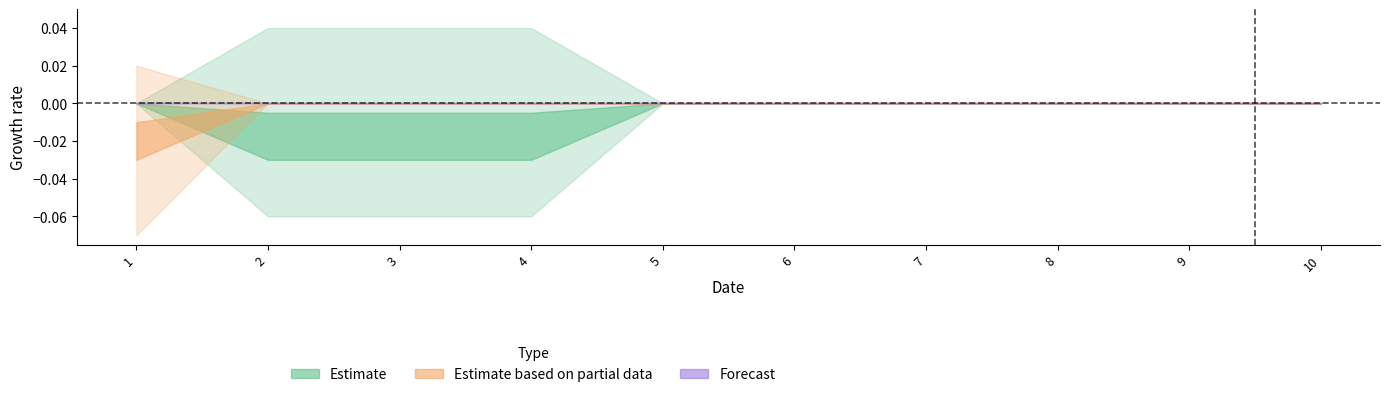

Count the number of data series in this chart.

3